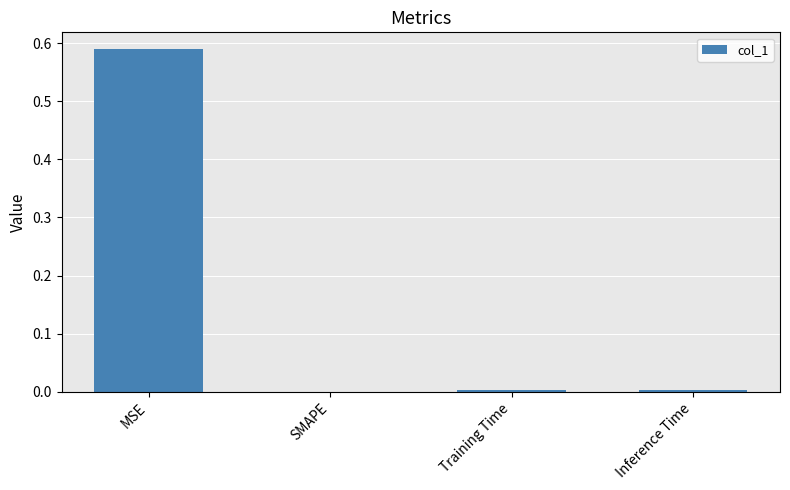

Which label corresponds to the largest value in the chart?

MSE